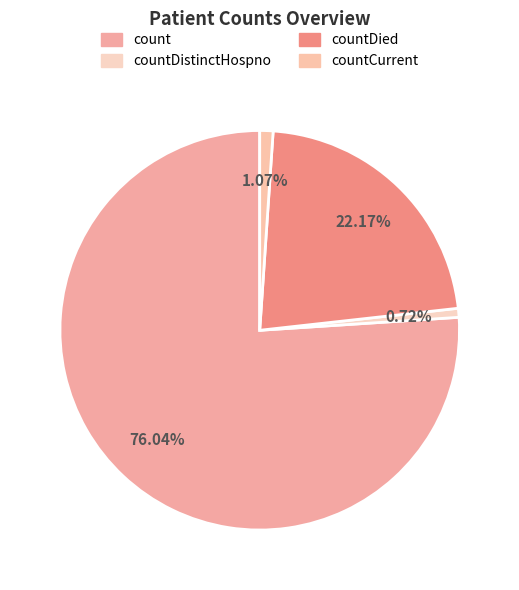

To the nearest percent, what portion does countDied represent?

22%